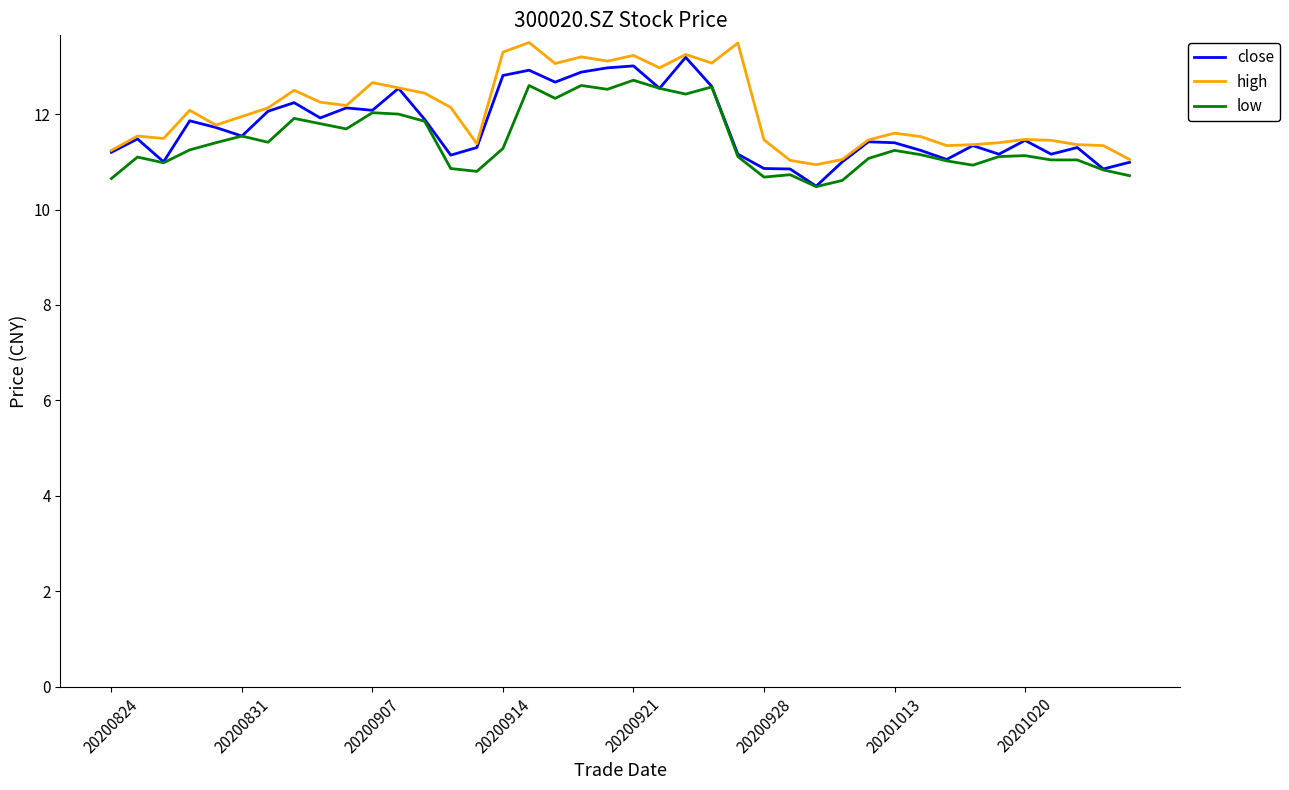

What is the greatest value displayed?

13.5